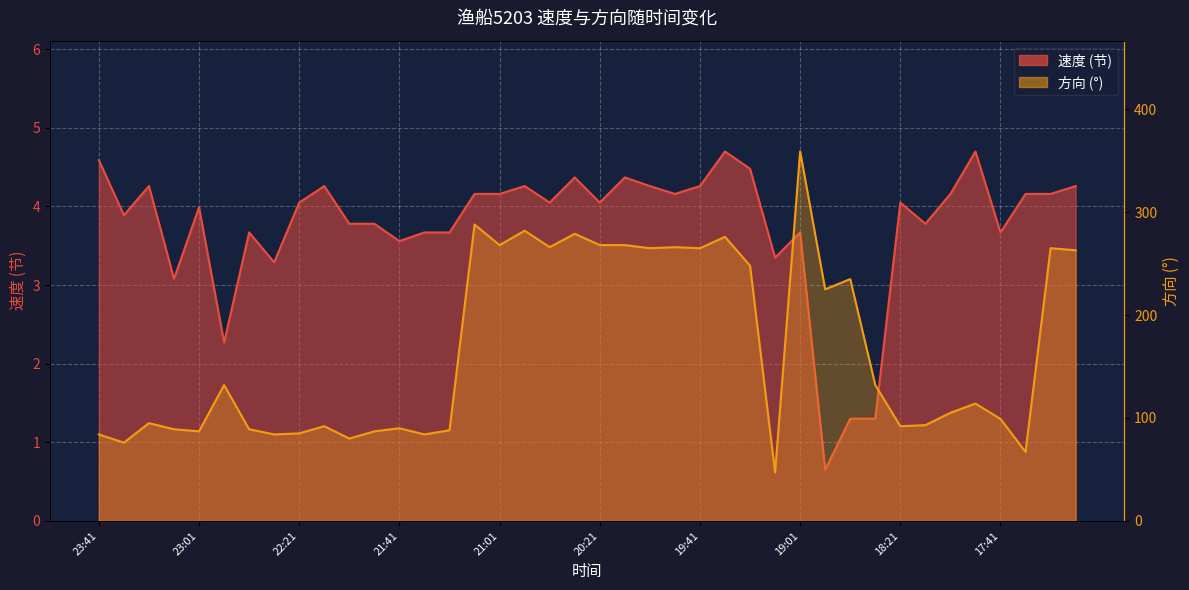

Which series has the widest spread of values?

方向